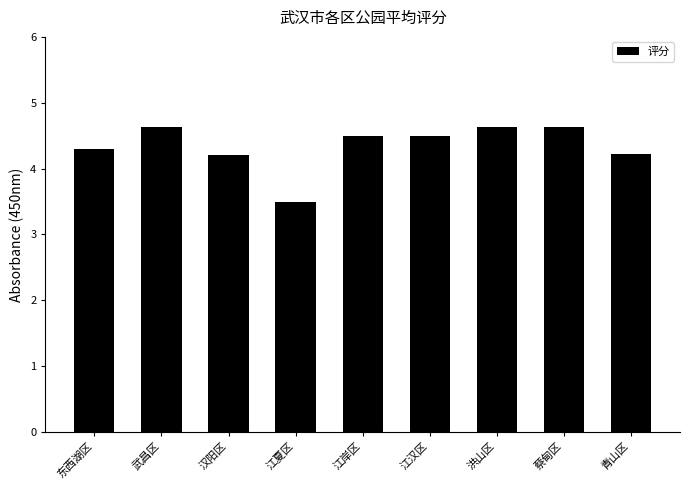

What is the difference between the second highest and second lowest values?

0.4